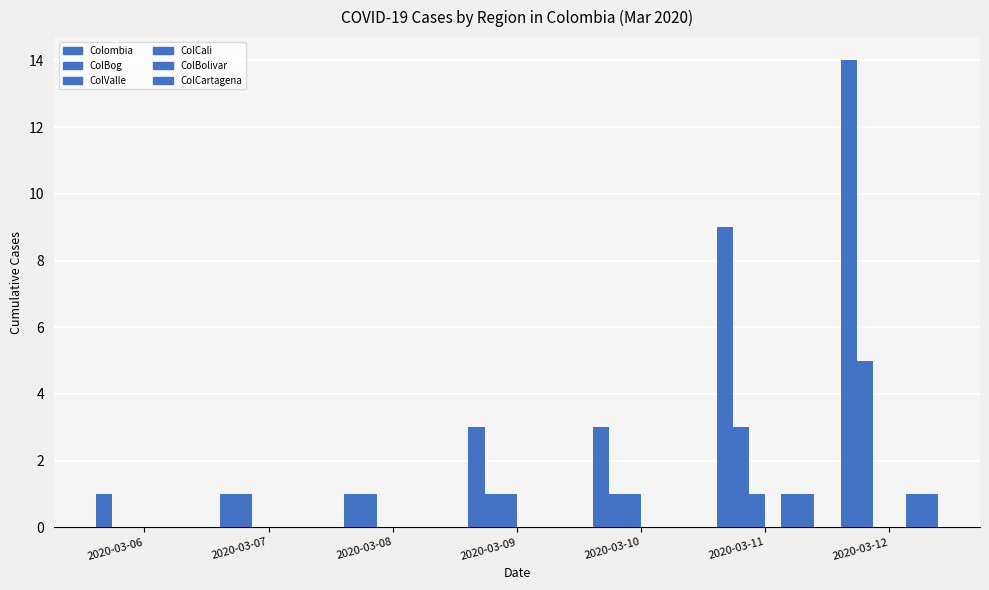

What is the value of the ColBog bar at the 2nd from the left?

1